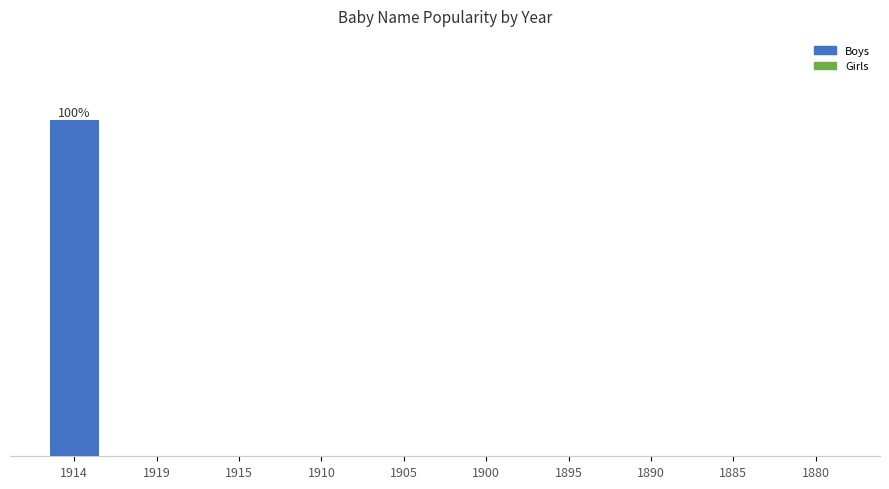

How many bars are there in total?

10